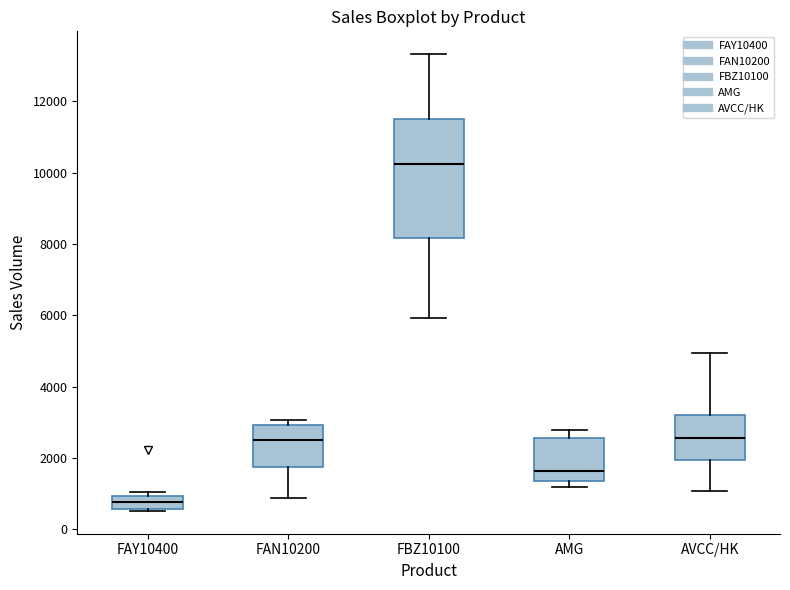

Where is the upper edge of the box for FAY10400 on the y-axis? The values are not printed on the chart, so give them approximately, as read against the axis.

1000